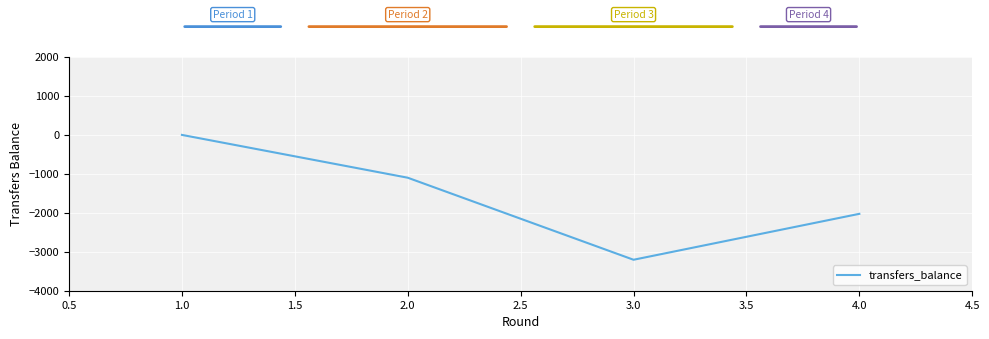

Reading left to right, list all the values displayed in this chart.

1.0=0	2.0=-1099	3.0=-3205	4.0=-2026